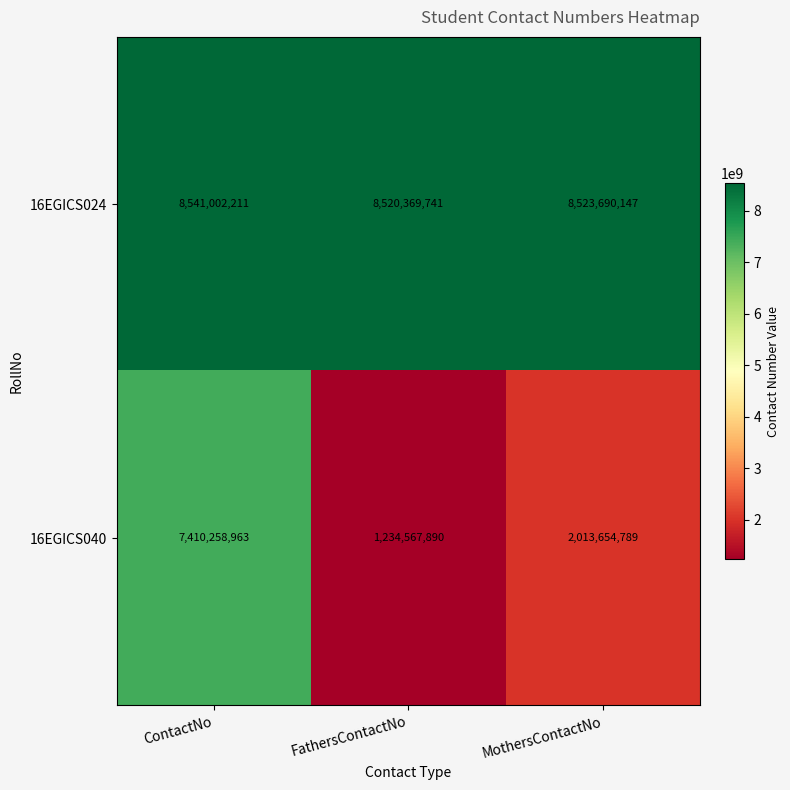

How many data points does each series have?

3